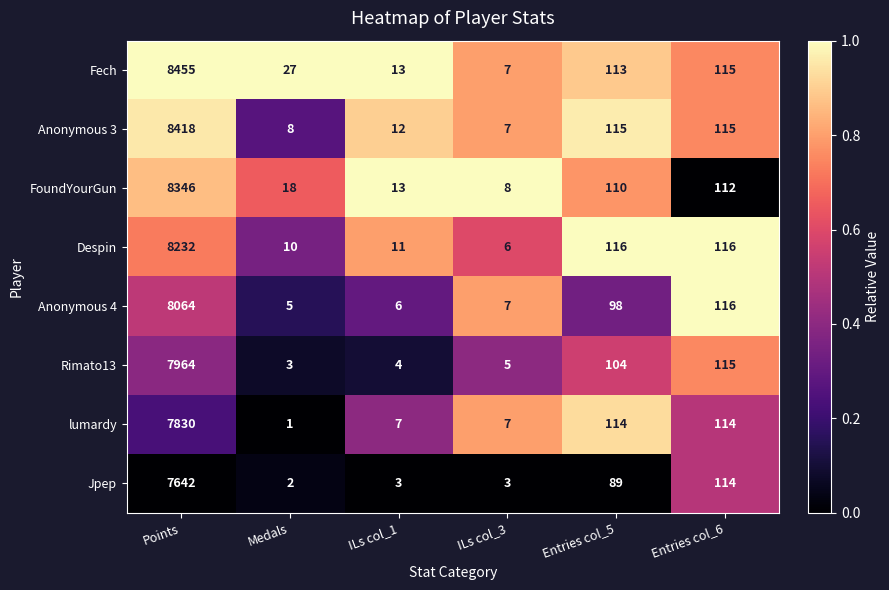

Which series has the widest spread of values?

Fech